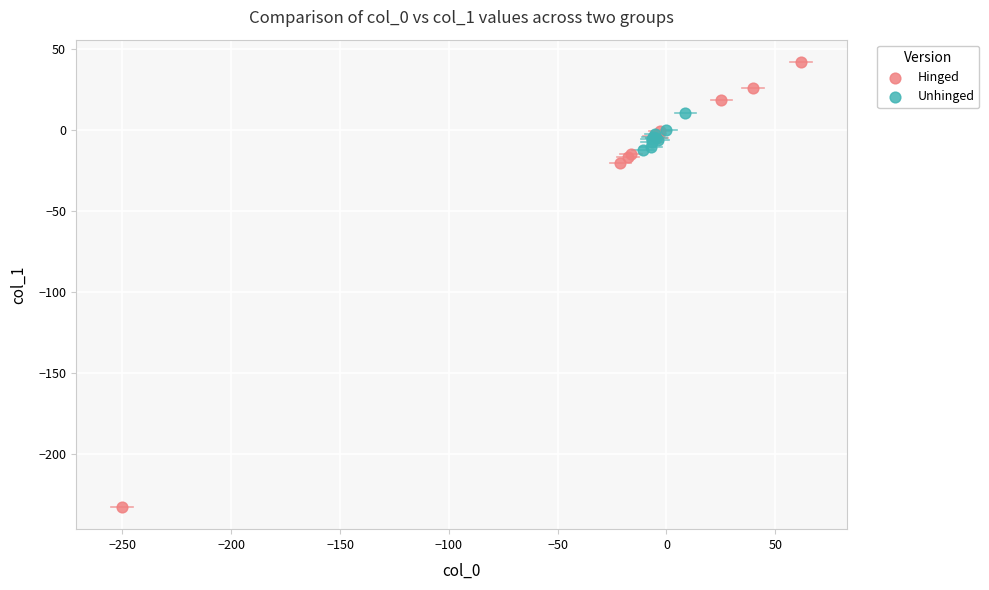

Which series reaches the minimum Y coordinate?

Hinged